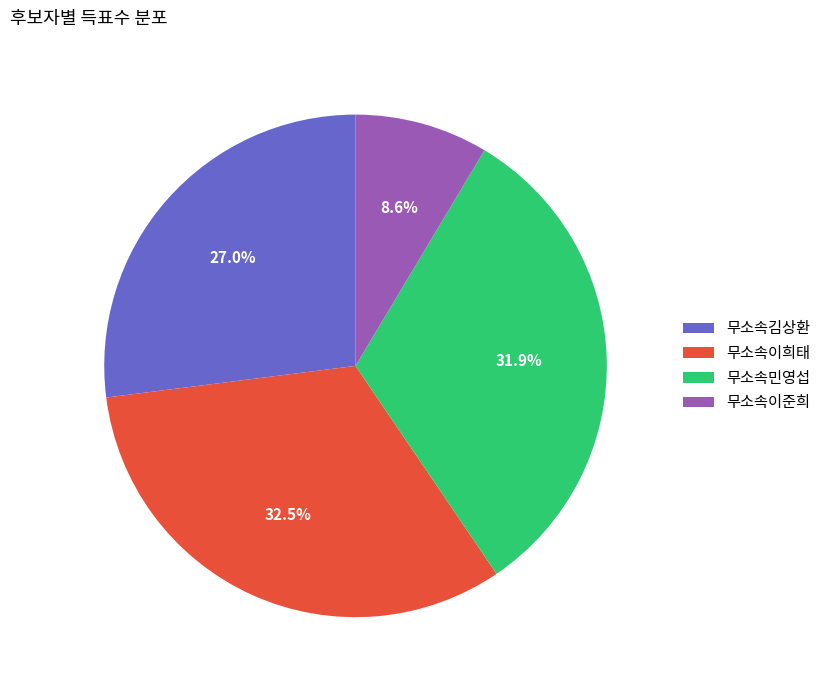

How many slices are in this pie chart?

4